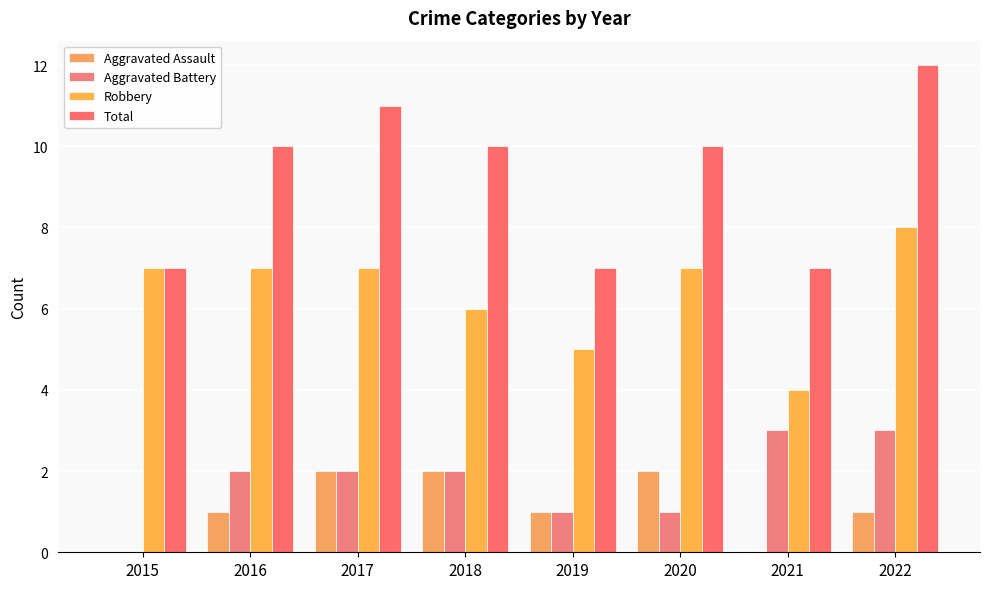

How many groups of bars are there?

8